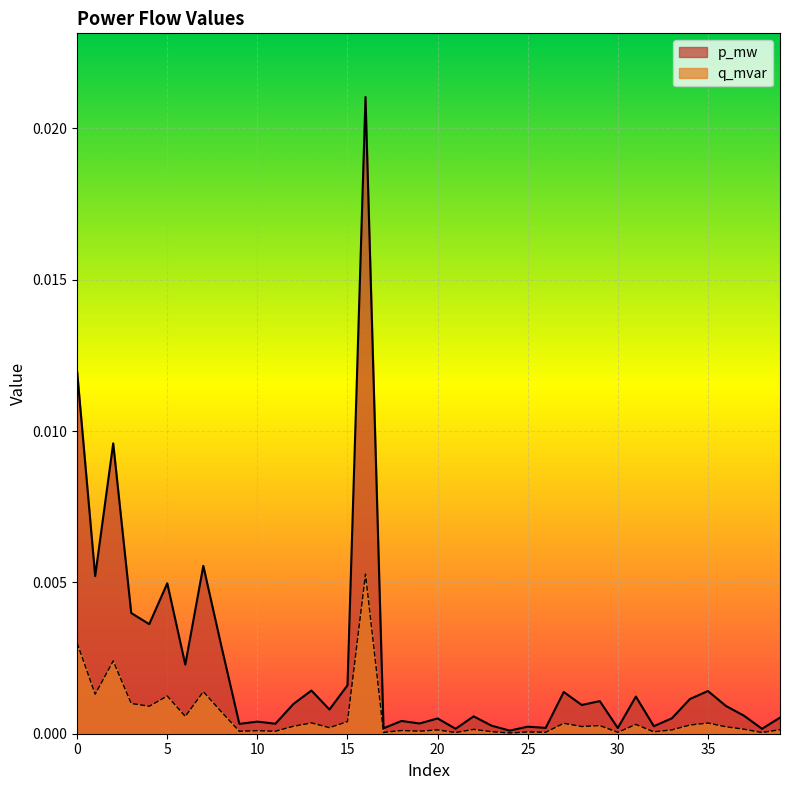

True or false: p_mw and q_mvar cross at least once.

False